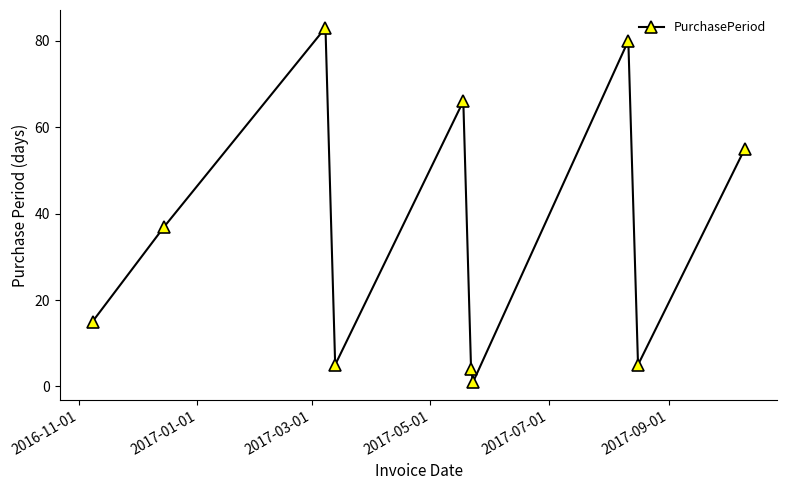

What is the difference between the second highest and minimum values?

79